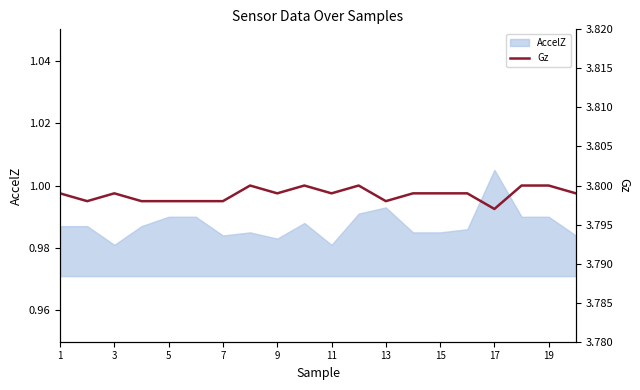

At which label does AccelZ reach its peak?

17